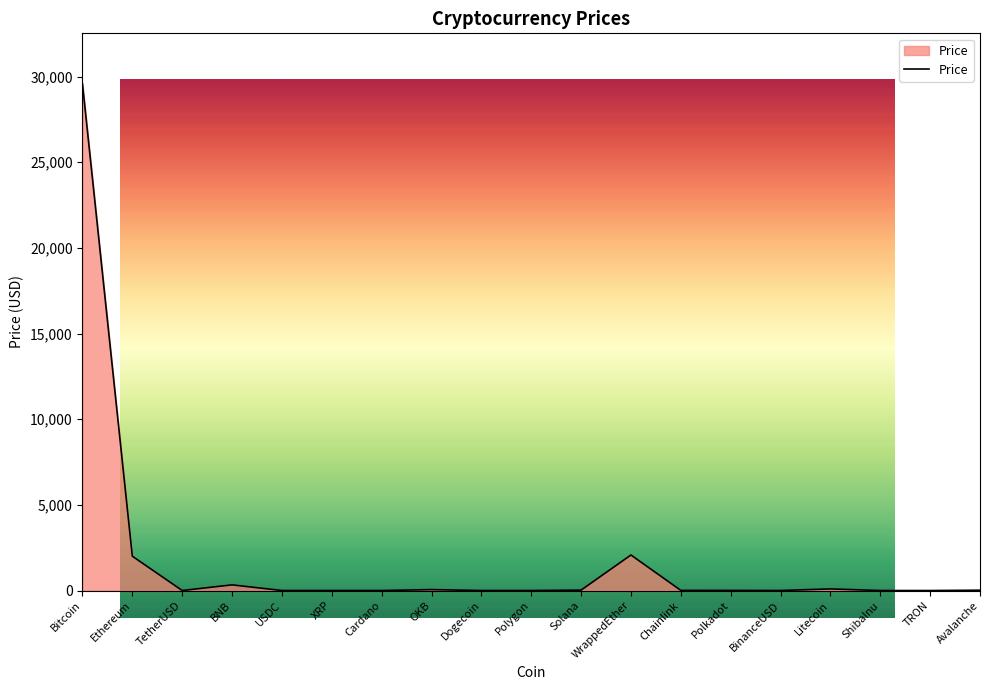

What is the change in value from TetherUSD to TRON?

-0.9